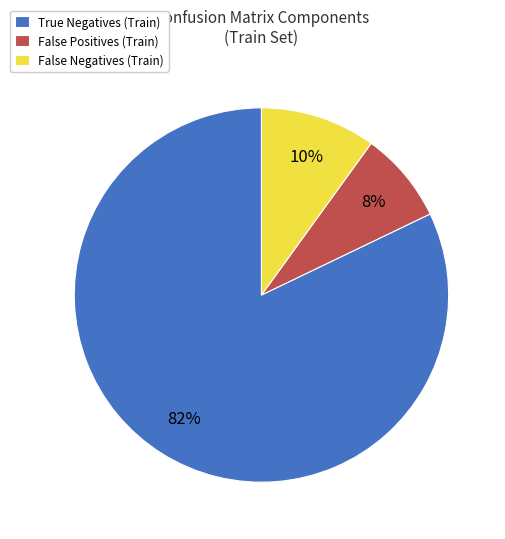

Is there any slice that represents more than half of the pie?

Yes